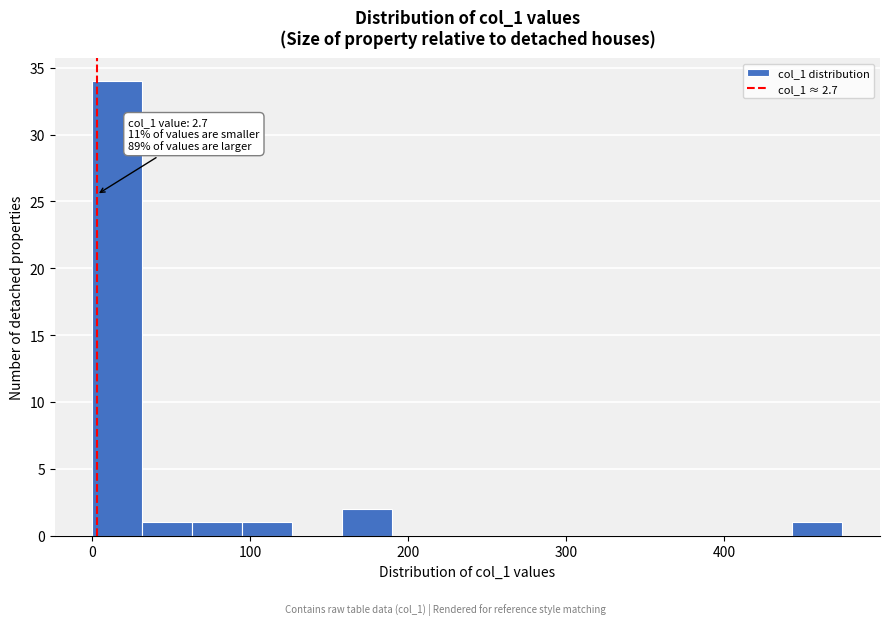

Around what value on the x-axis is the tallest bar? Give the approximate position of its centre, as read against the axis.

20